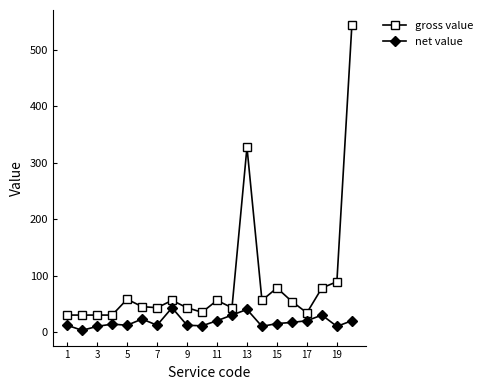

True or false: gross value and net value cross at least once.

False